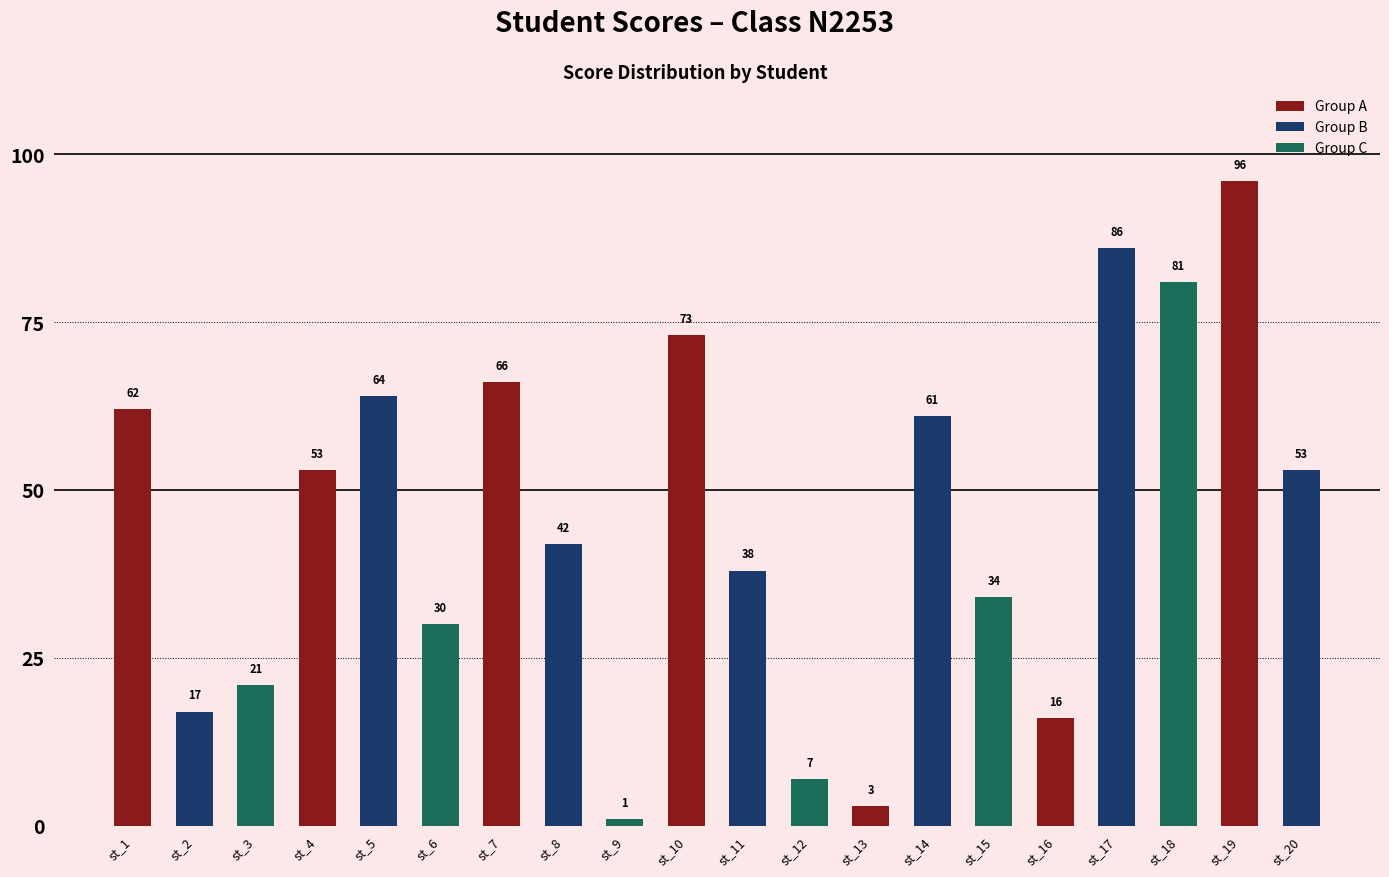

What is the difference between the second highest and minimum values?

85